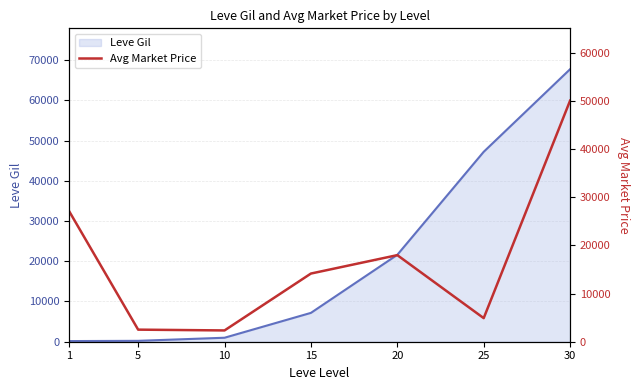

How many lines are shown in the chart?

2